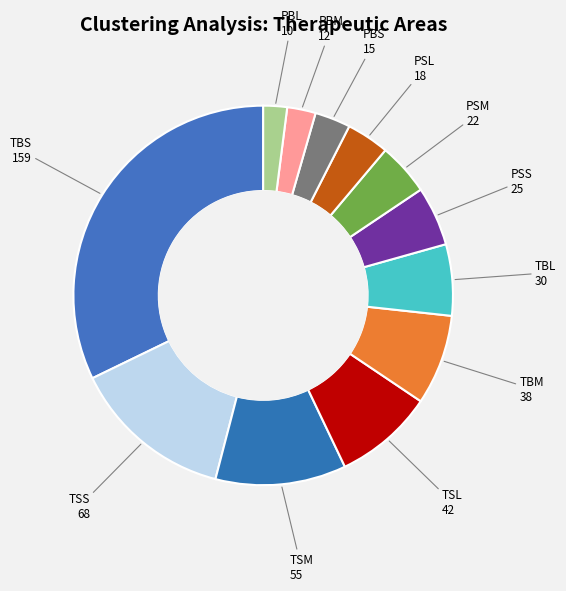

Count the number of slices in the pie.

12